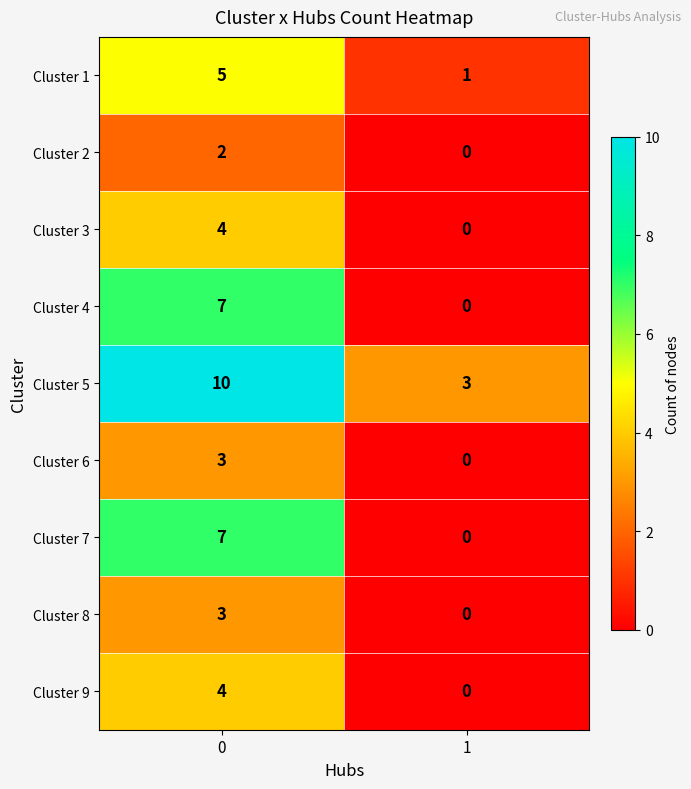

True or false: Cluster 7 has a value of 3 at 1.

False